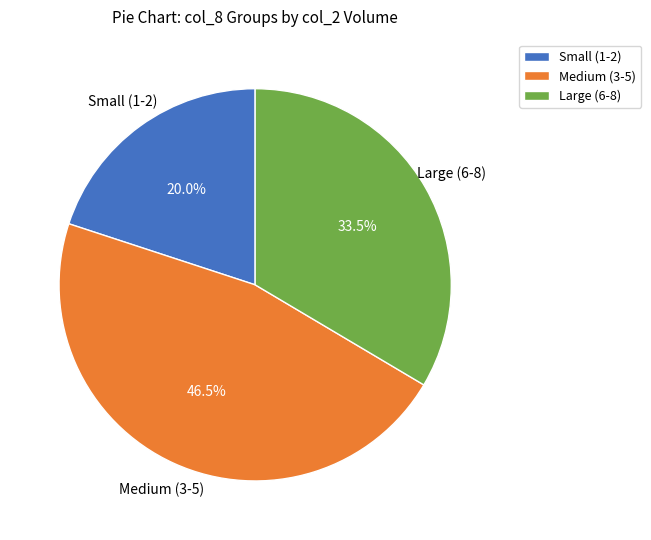

Combined, do Large (6-8) and Medium (3-5) account for over 50%?

Yes